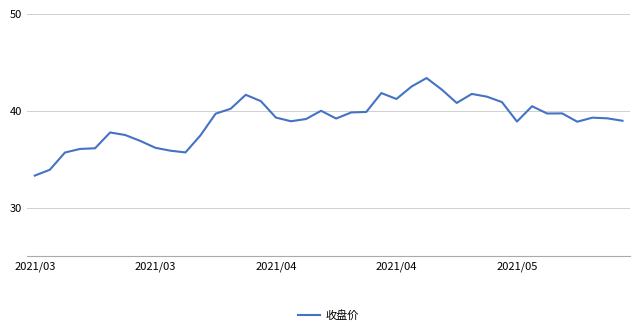

What is the maximum value shown in the chart?

43.4